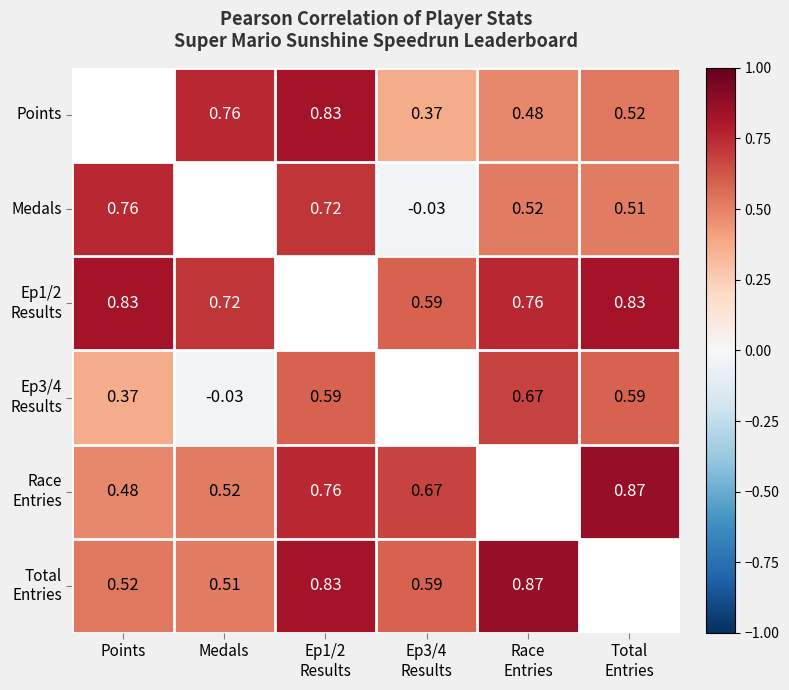

The Ep1/2 Results series shows 0.2 at Total Entries. True or false?

False